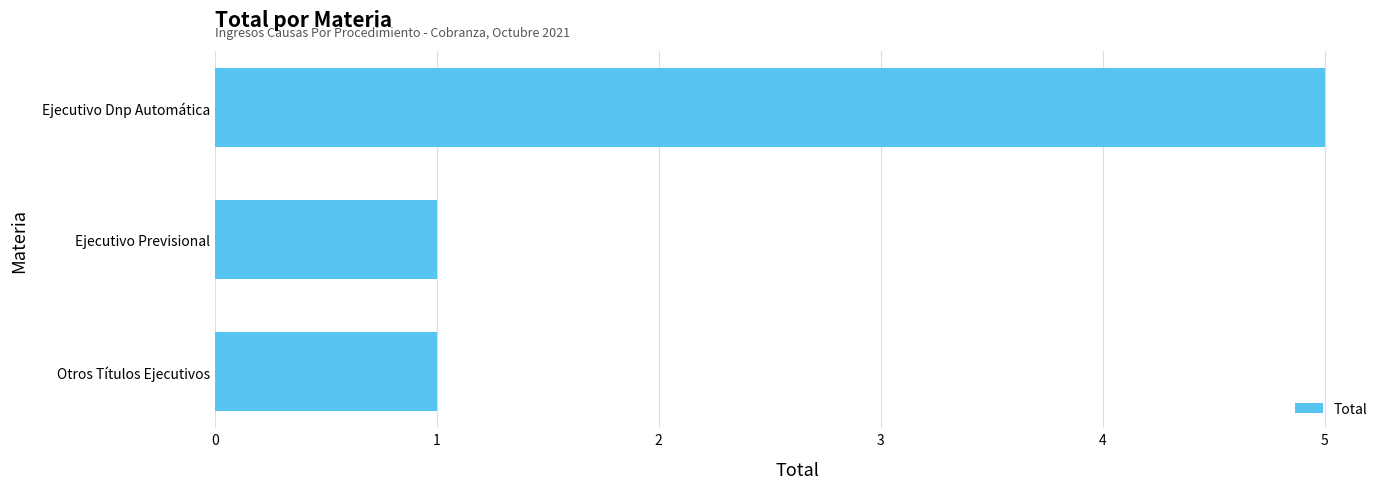

True or false: the data shows 5 at Ejecutivo Dnp Automática.

True